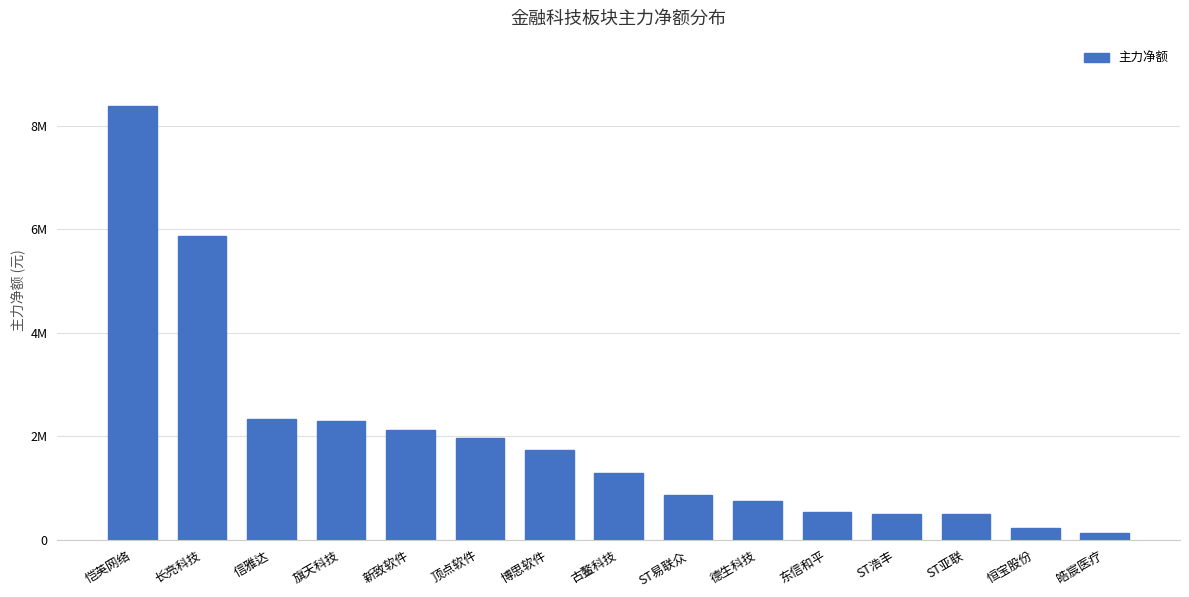

What is the label of the 13th bar from the left?

ST亚联